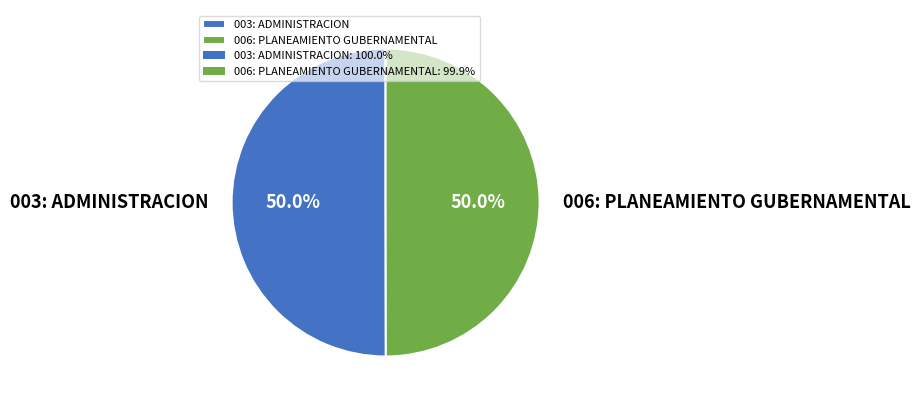

Is it true that 006: PLANEAMIENTO GUBERNAMENTAL is 50% of the pie?

True